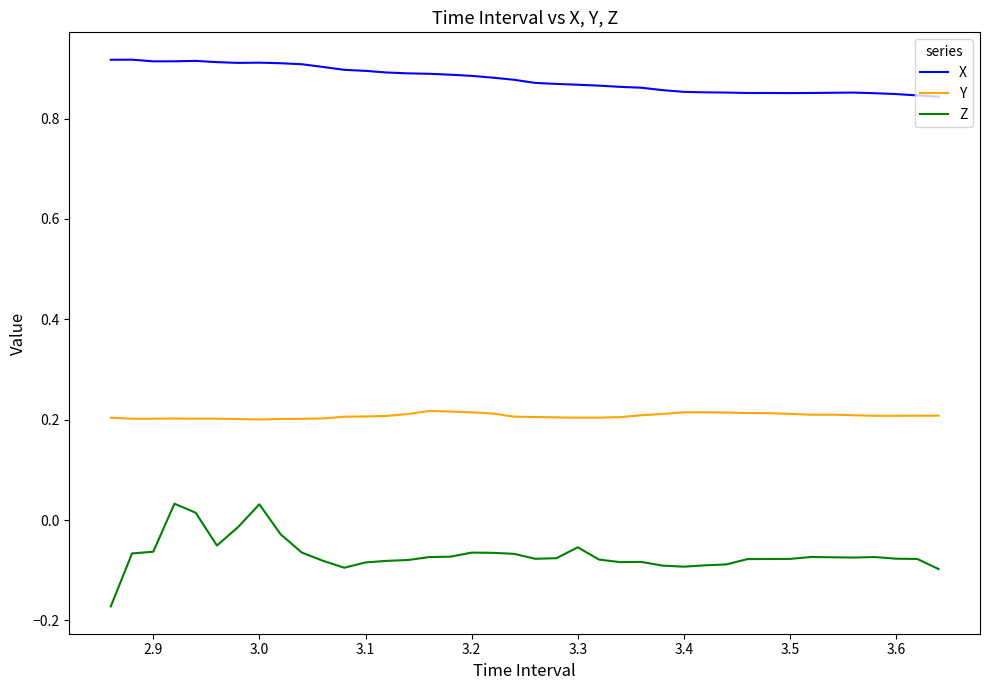

True or false: Z and X cross at least once.

False